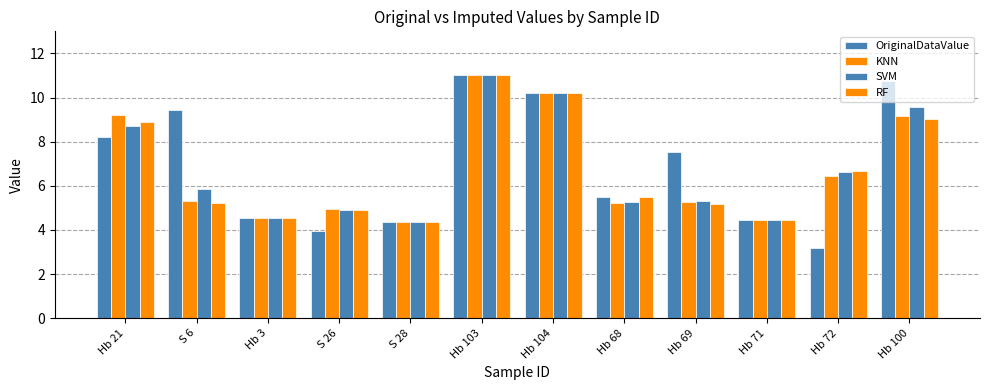

Reading left to right, transcribe all the data shown in this chart.

OriginalDataValue: 8.2	9.4	4.5	4.0	4.3	11.0	10.2	5.5	7.5	4.5	3.2	10.8
KNN: 9.2	5.3	4.5	4.9	4.3	11.0	10.2	5.2	5.3	4.5	6.4	9.2
SVM: 8.7	5.9	4.5	4.9	4.3	11.0	10.2	5.2	5.3	4.5	6.6	9.6
RF: 8.9	5.2	4.5	4.9	4.3	11.0	10.2	5.5	5.2	4.5	6.7	9.0